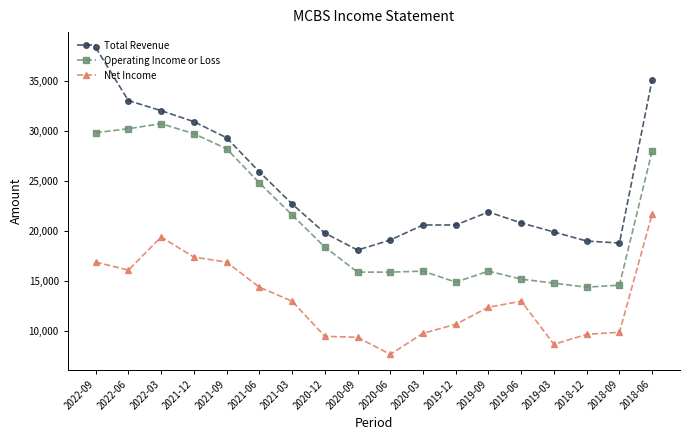

Rank the series by their average value, from lowest to highest.

Net Income, Operating Income or Loss, Total Revenue